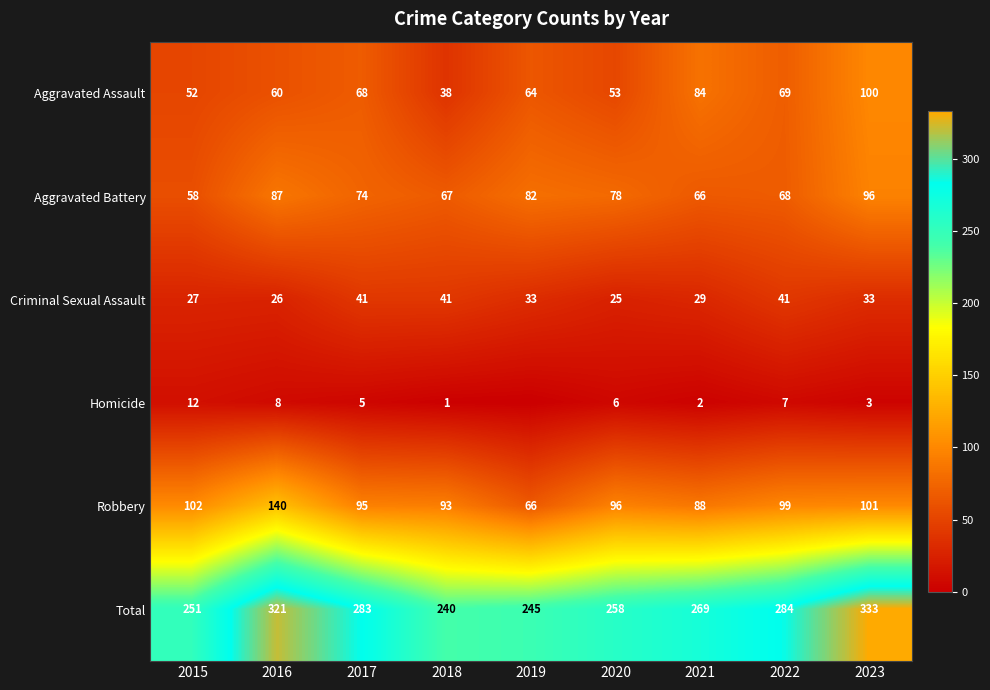

True or false: Homicide has a value of 8 at 2016.

True